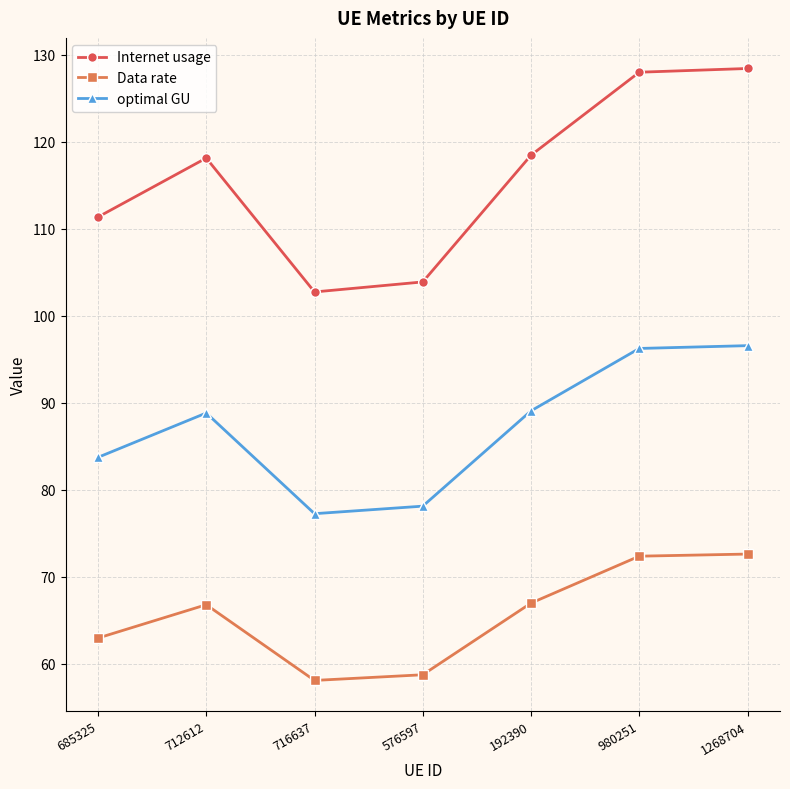

At which category does Data rate reach its first local peak?

712612